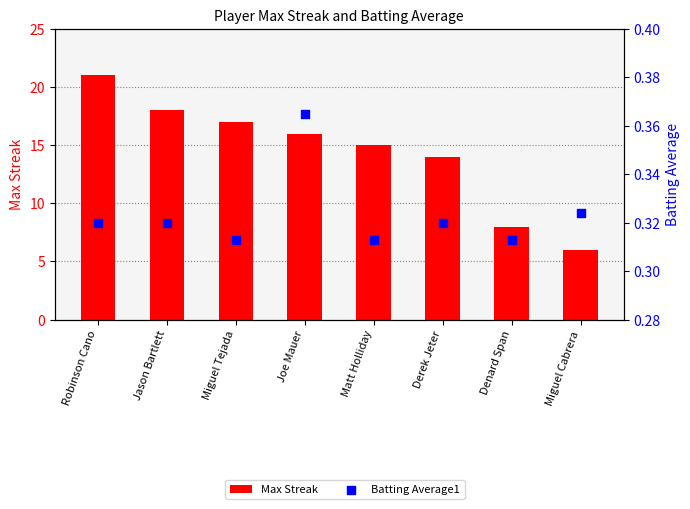

What is the total value across all series at Jason Bartlett?

18.3